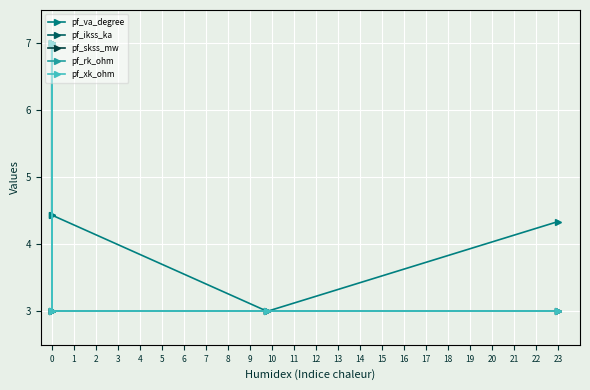

Which series has the largest total across all categories?

pf_va_degree